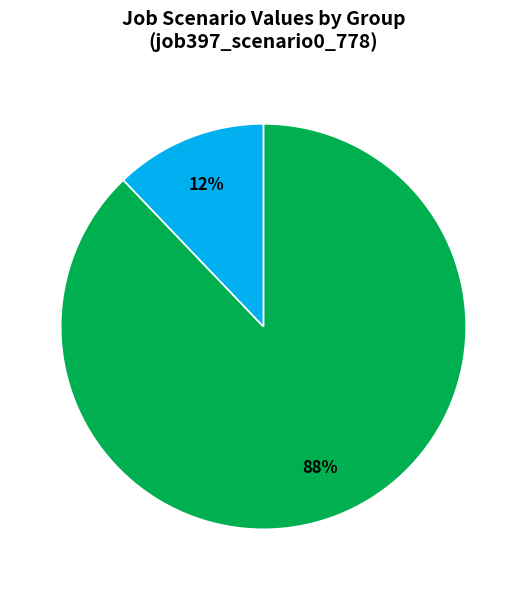

To the nearest percent, what is the average slice percentage?

50%